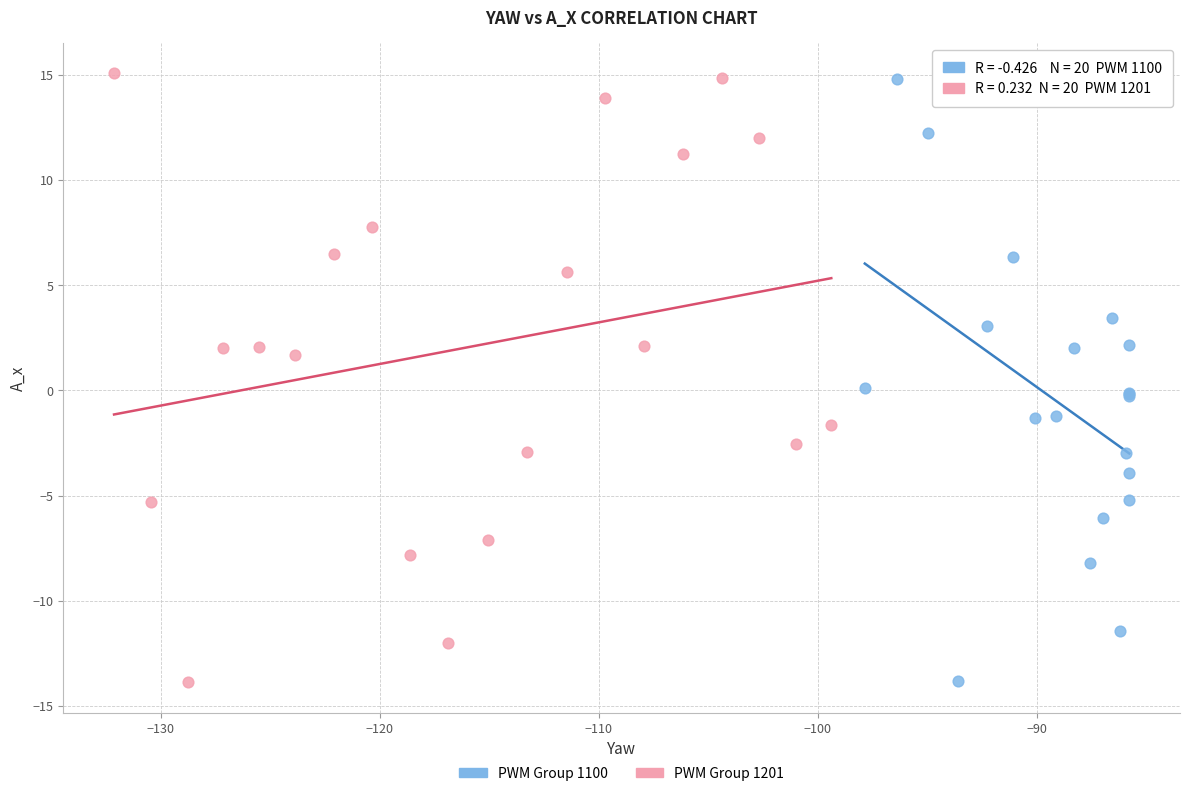

What are all the series names shown in the legend?

PWM Group 1100, PWM Group 1201